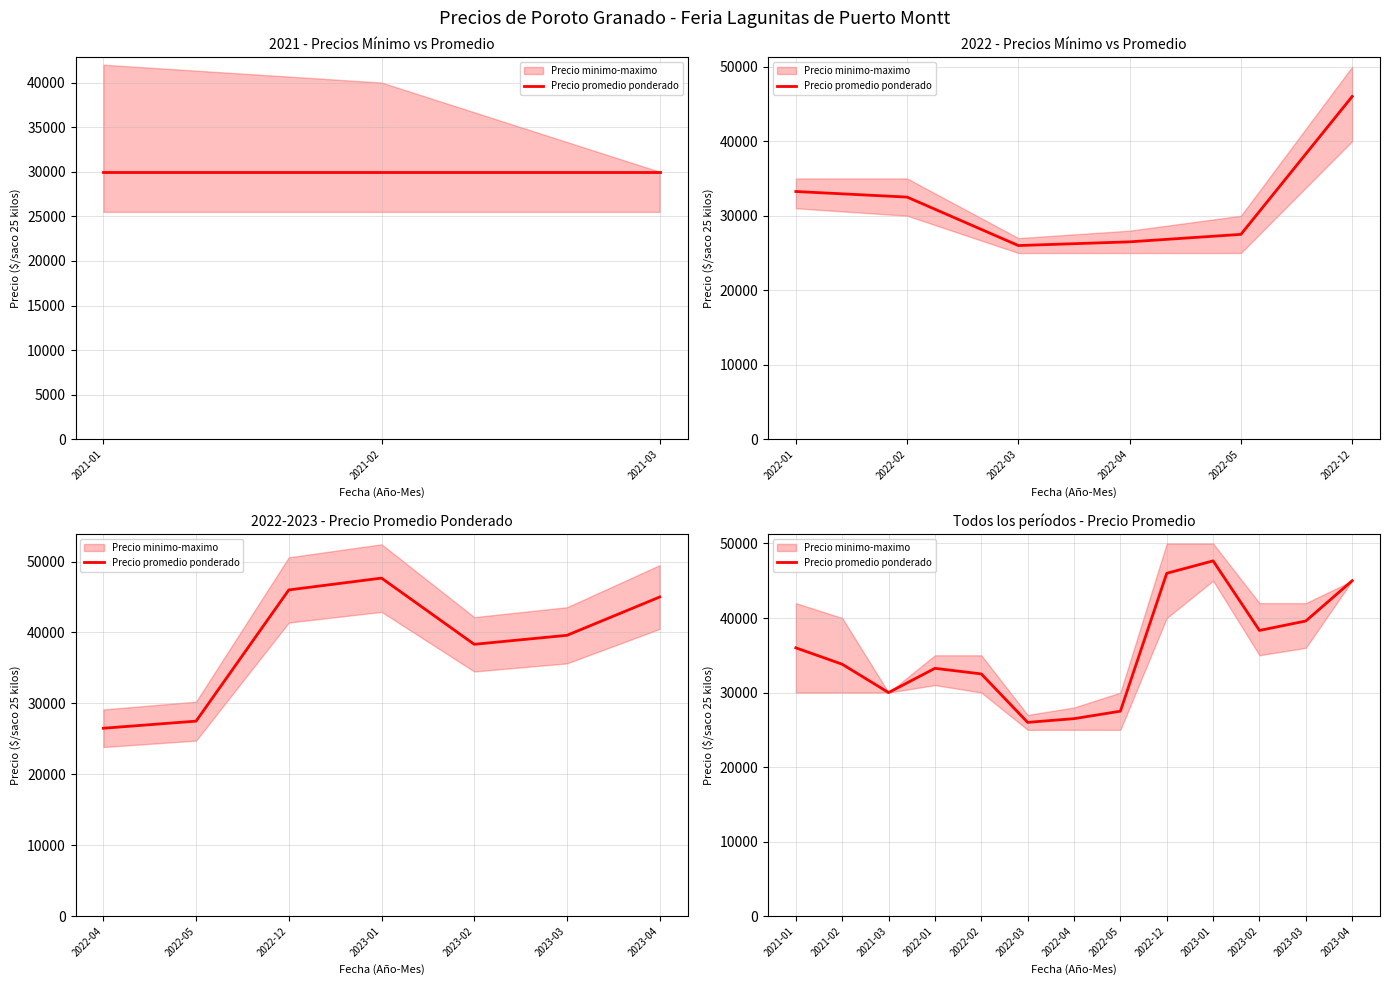

Where is the first local maximum?

2022-01